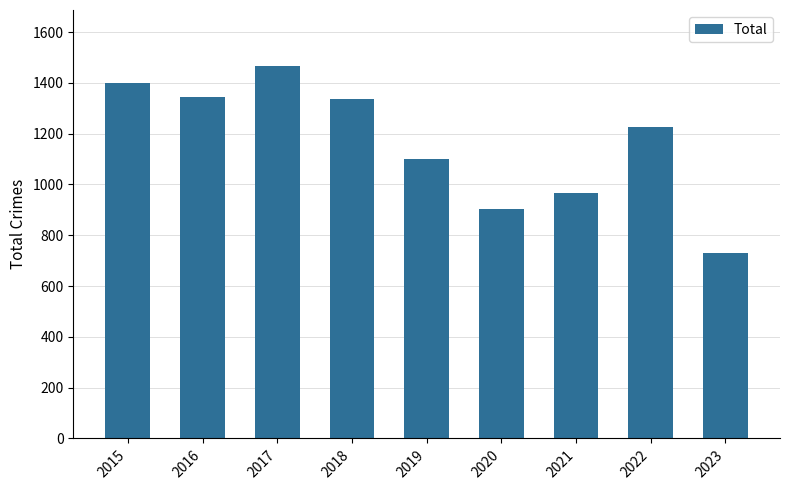

What is the ratio of the value at 2017 to the value at 2015?

1.0